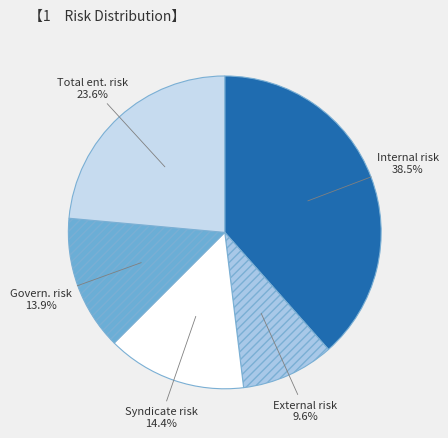

Is the sum of Internal risk and External risk greater than half?

No